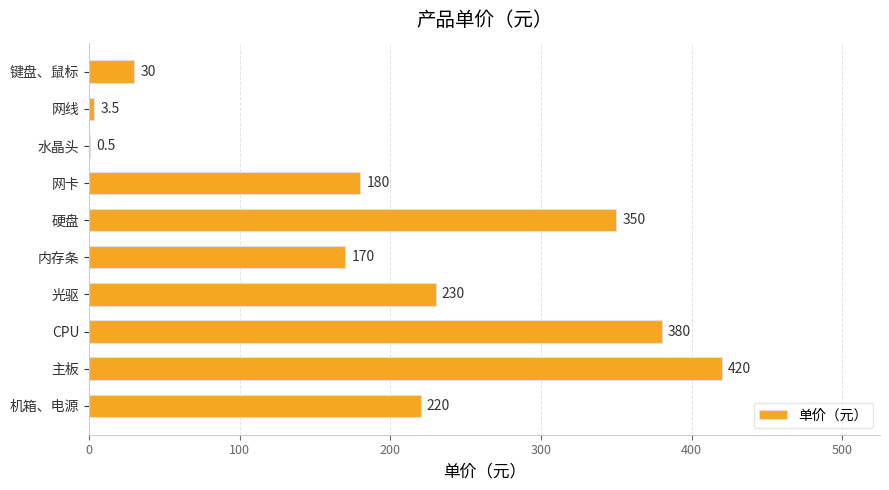

Which has a higher value, 机箱、电源 or 硬盘?

硬盘